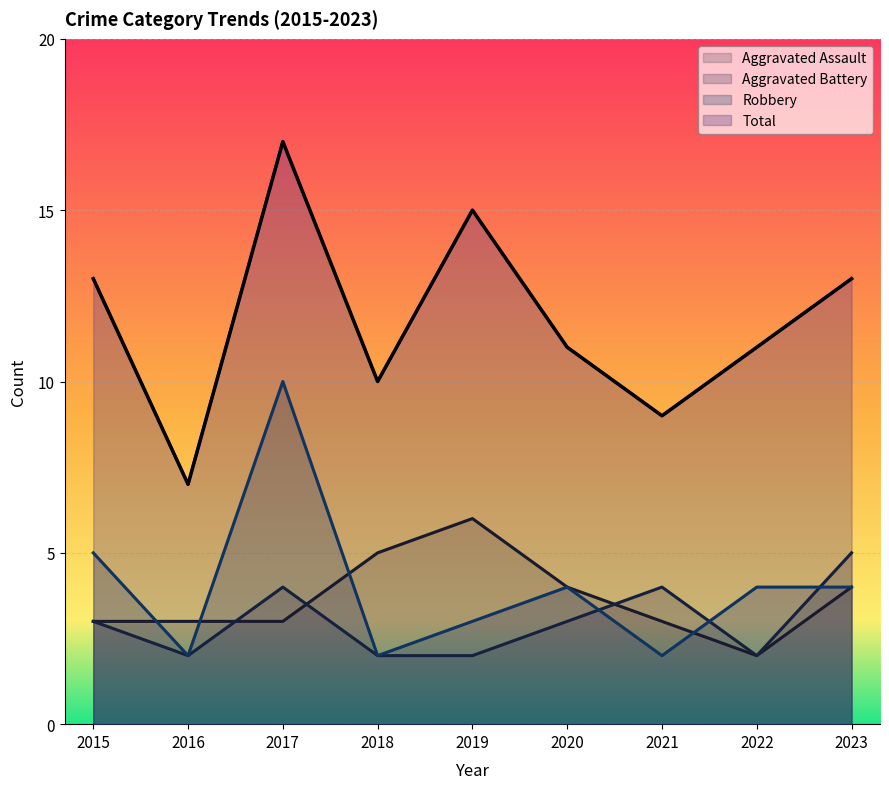

What is the sum of the Total values at 2015 and 2020?

24